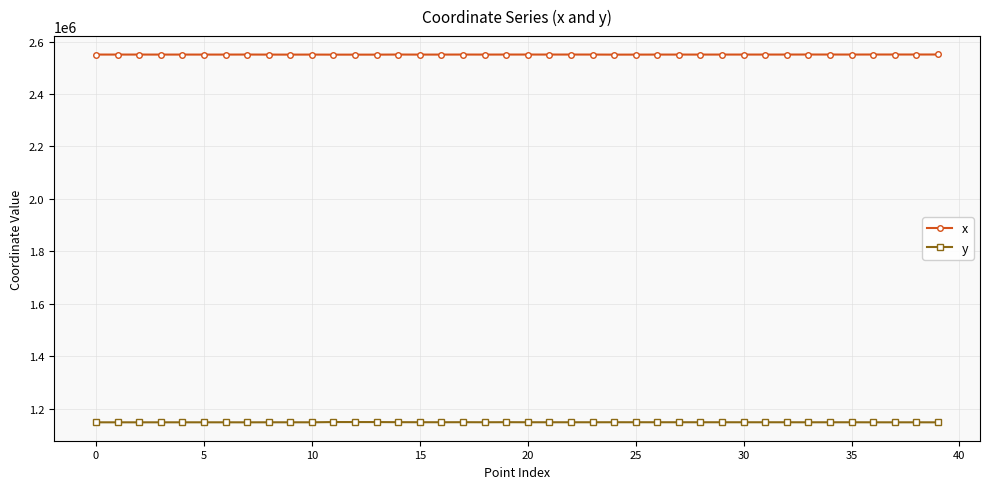

What is the minimum value shown in the chart?

1147736.8